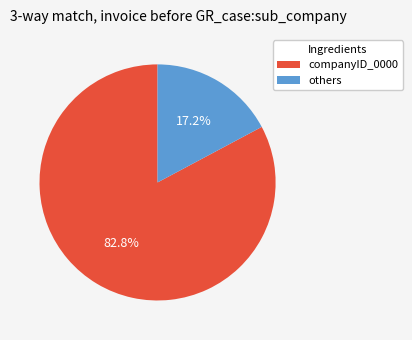

Which category has the smallest portion of the pie?

others